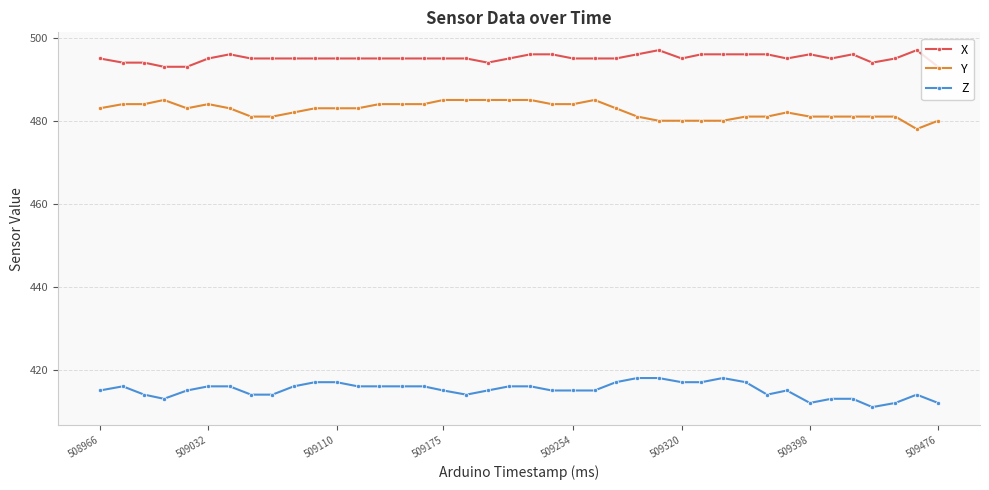

What is the difference between the second highest and minimum values in the X series?

4